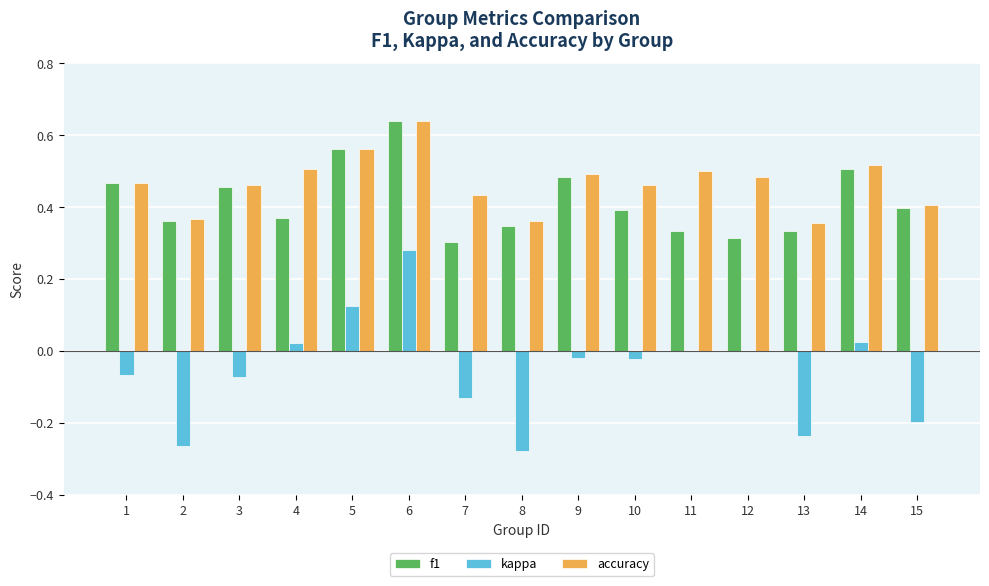

Which category has the highest value in the accuracy series?

6